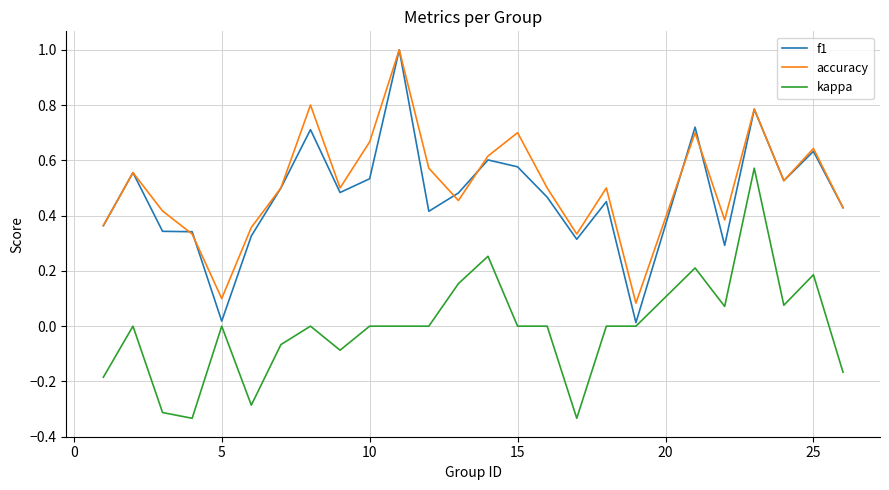

True or false: accuracy and kappa intersect in this chart.

False